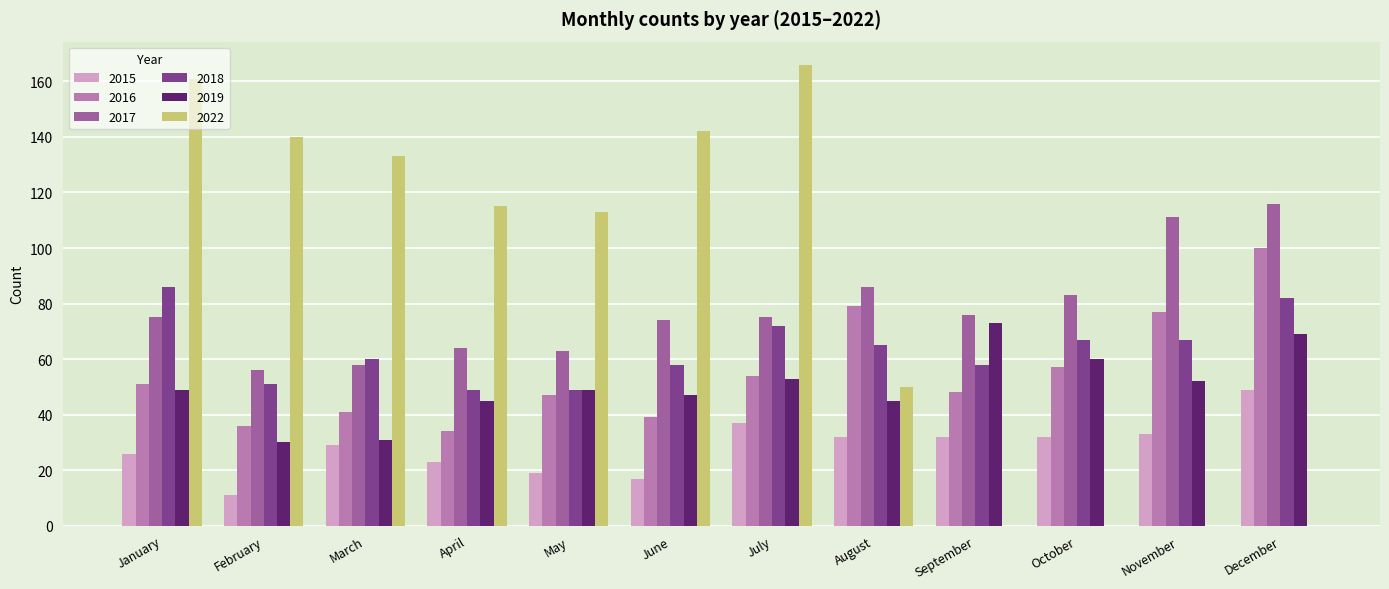

Reading left to right, transcribe all the data shown in this chart.

2015: 26	11	29	23	19	17	37	32	32	32	33	49
2016: 51	36	41	34	47	39	54	79	48	57	77	100
2017: 75	56	58	64	63	74	75	86	76	83	111	116
2018: 86	51	60	49	49	58	72	65	58	67	67	82
2019: 49	30	31	45	49	47	53	45	73	60	52	69
2022: 161	140	133	115	113	142	166	50	0	0	0	0